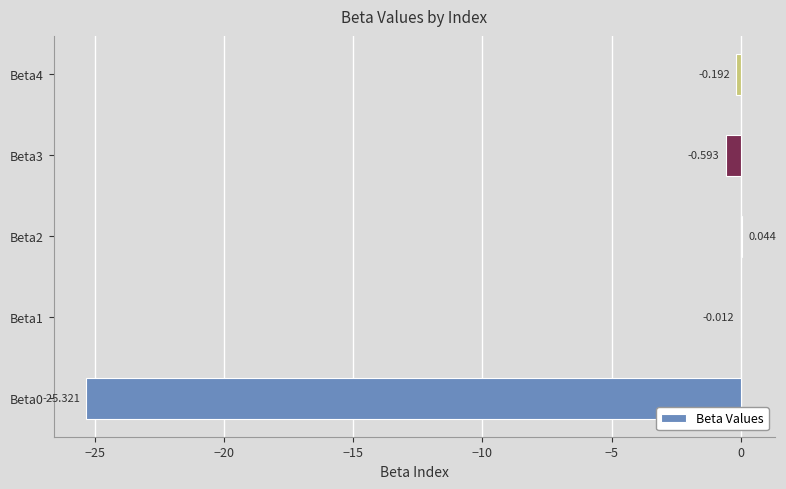

How many categories are shown in the chart?

5